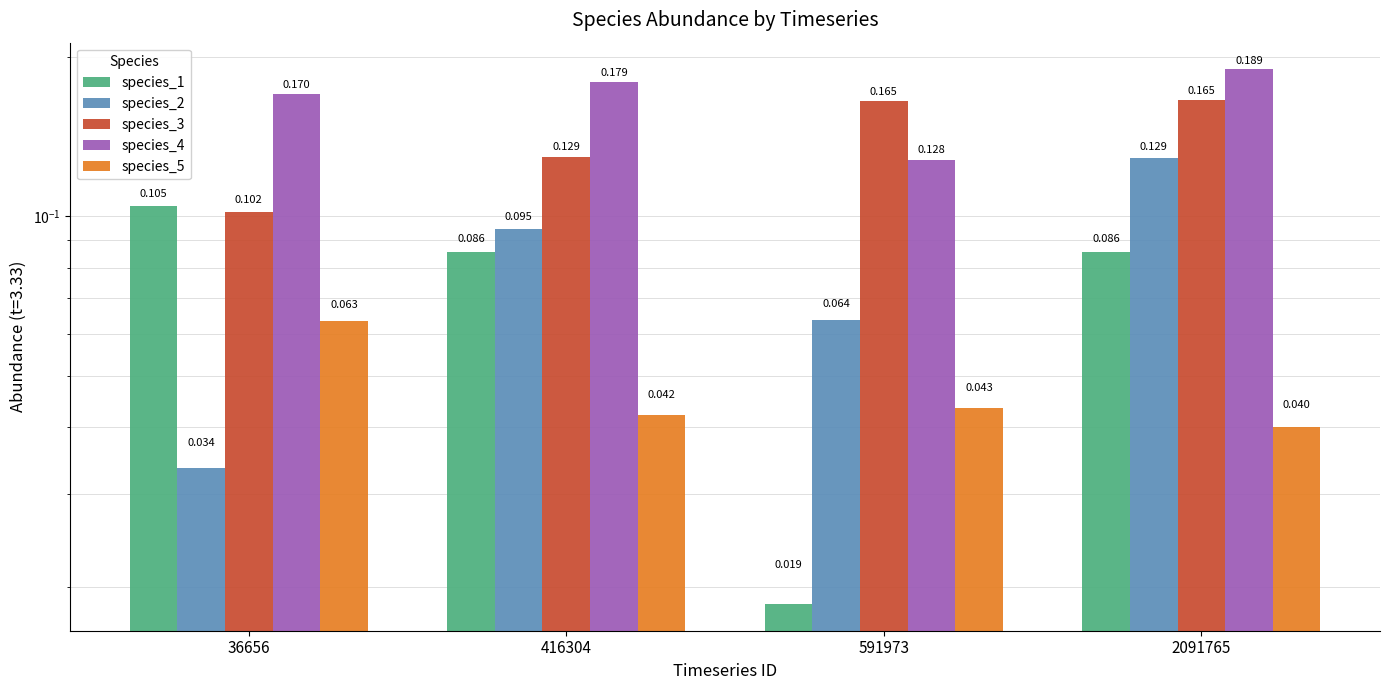

At which label does species_4 reach its minimum?

591973